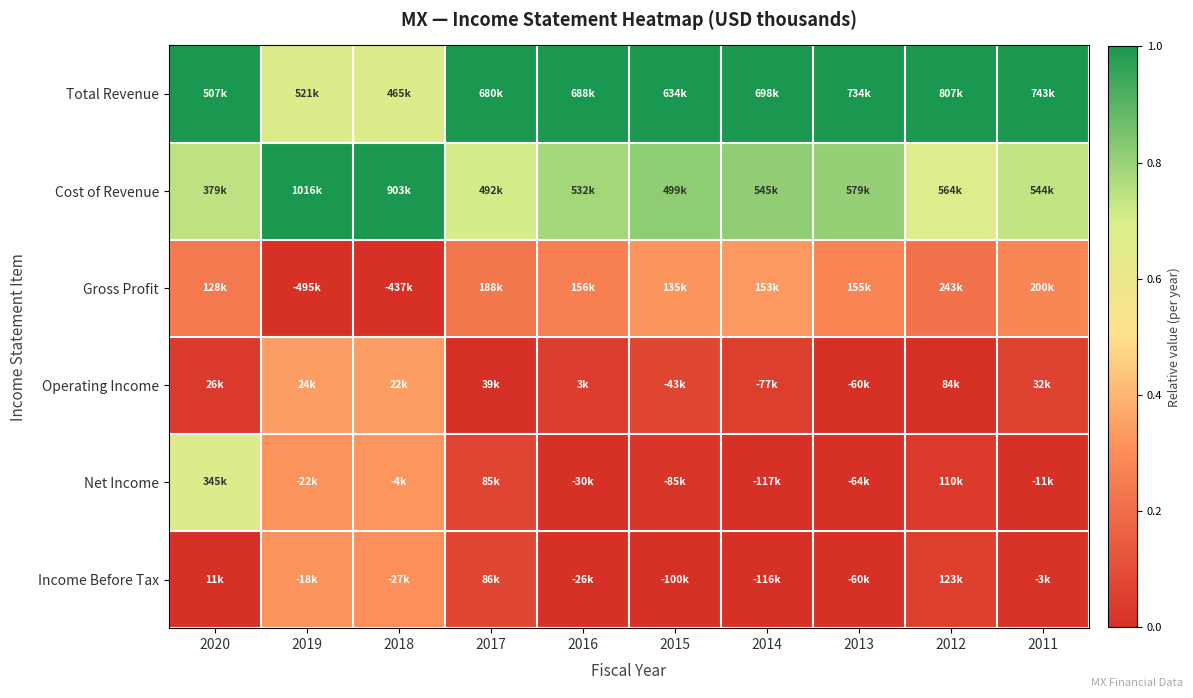

At which category is the sum across all series the highest?

2020